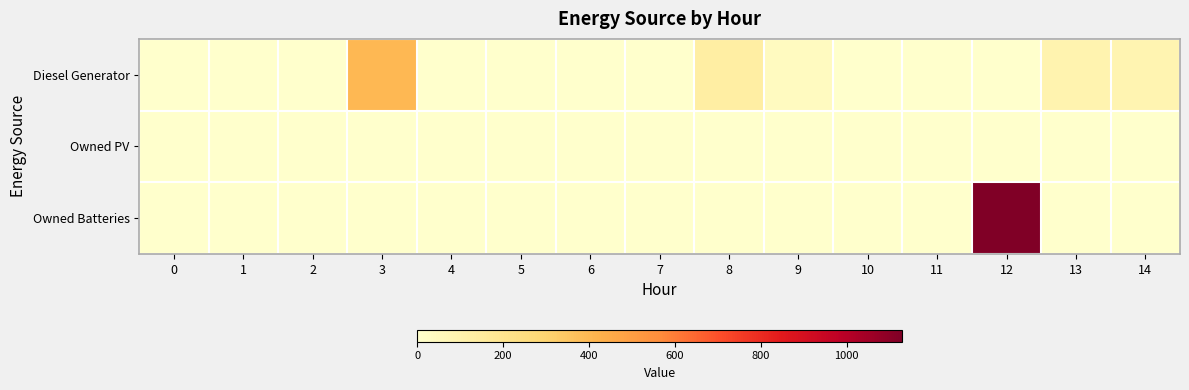

Between 9 and 3, which is larger?

3